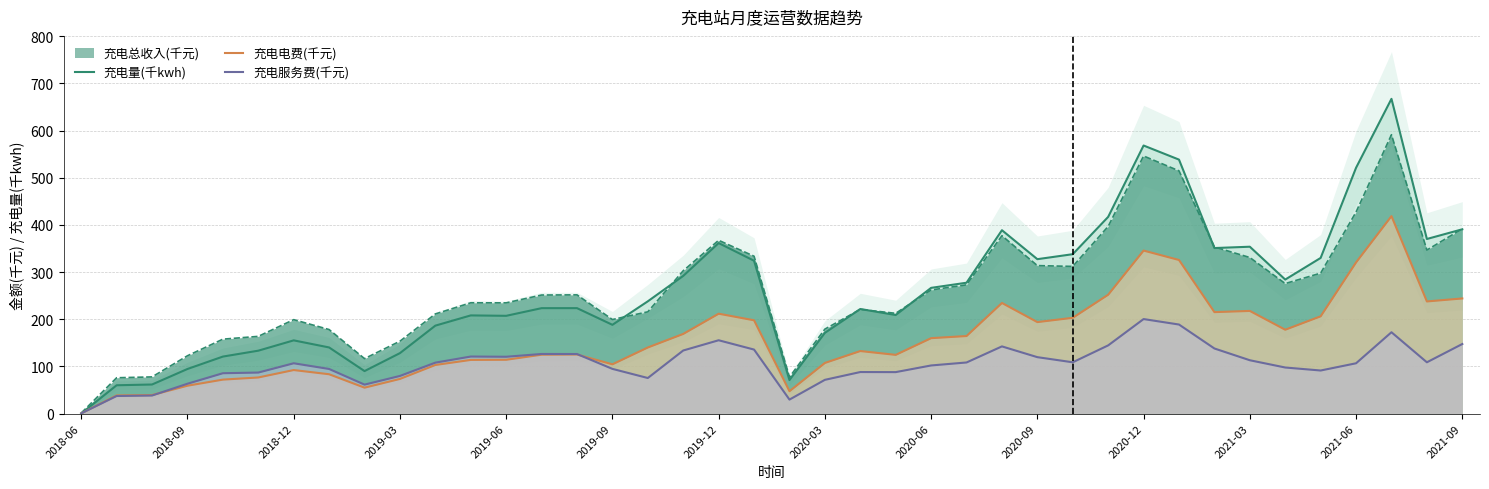

Rank the series at 35 from lowest to highest value.

充电服务费(千元), 充电电费(千元), 充电量(千kwh)